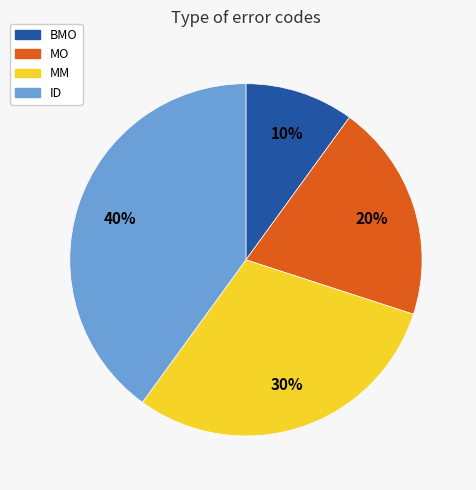

To the nearest percent, what is the difference between the largest and smallest slice percentages?

30%